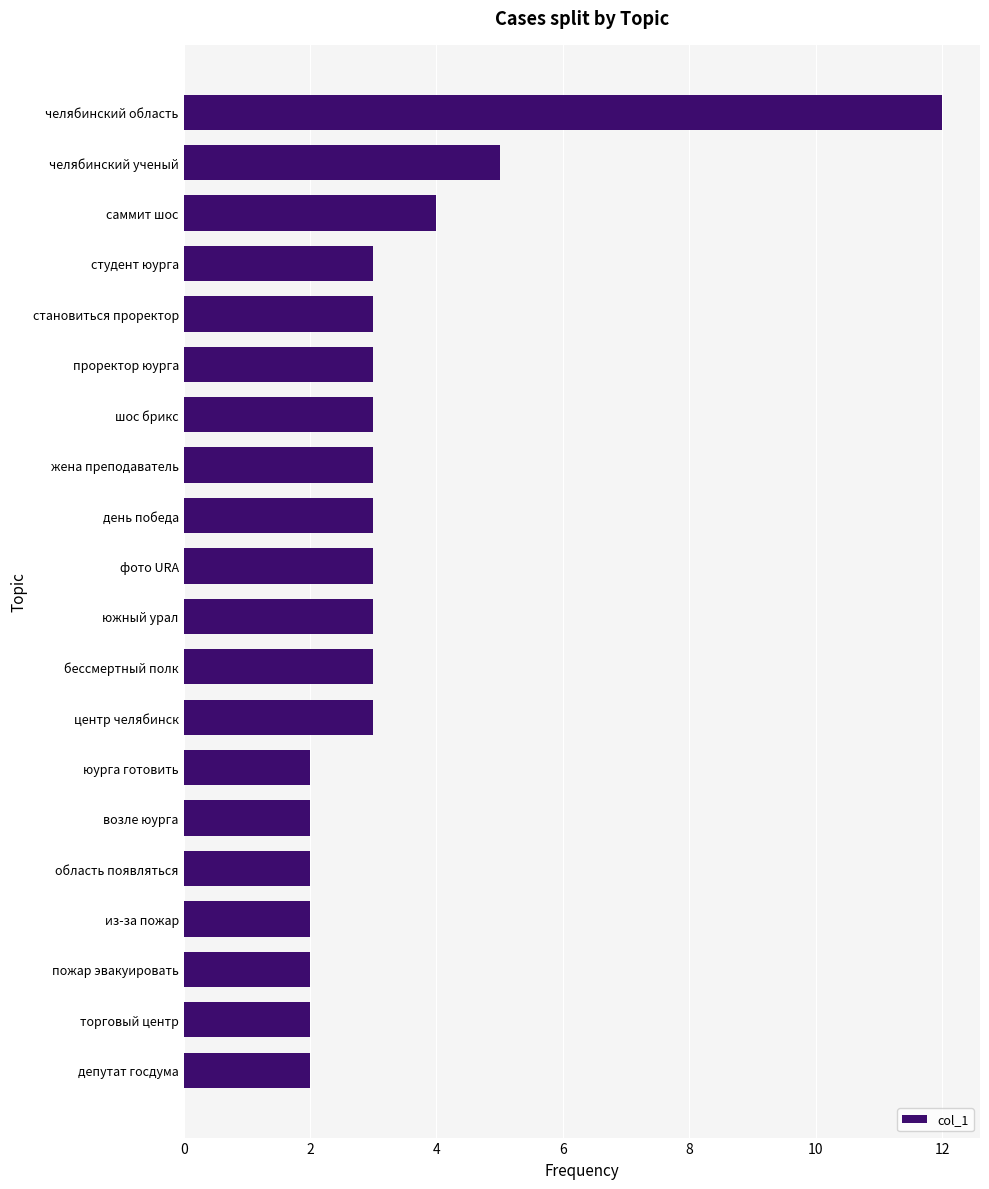

Does the chart contain stacked bars?

No